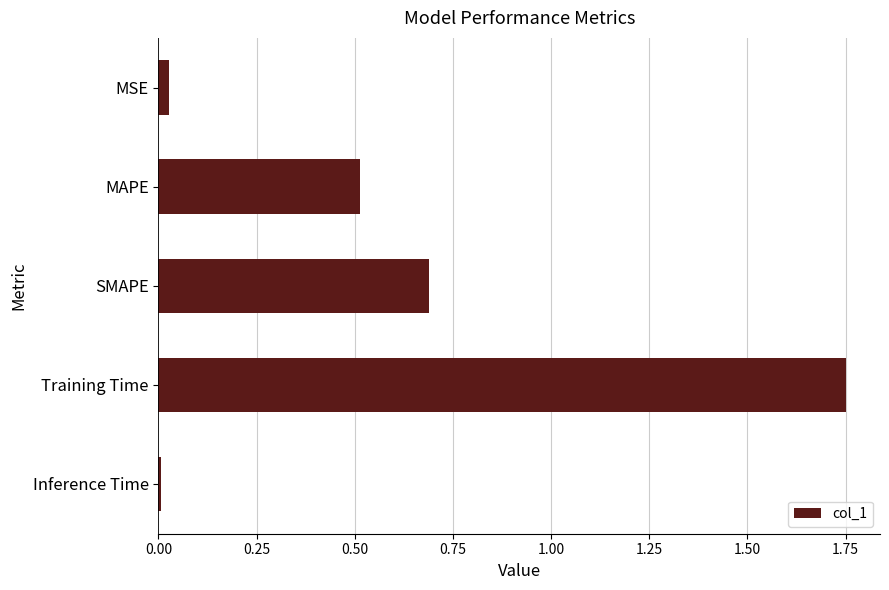

What is the average value?

0.6